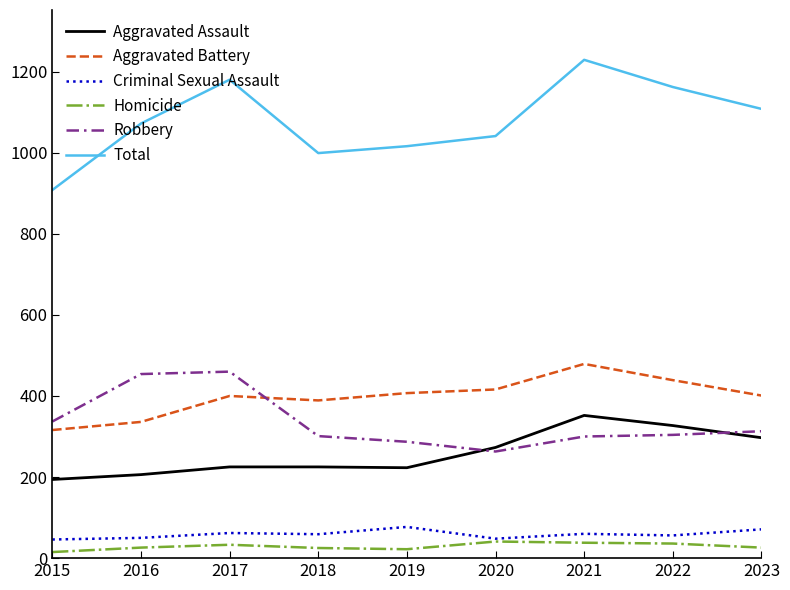

Read the Criminal Sexual Assault value at 2021.

60